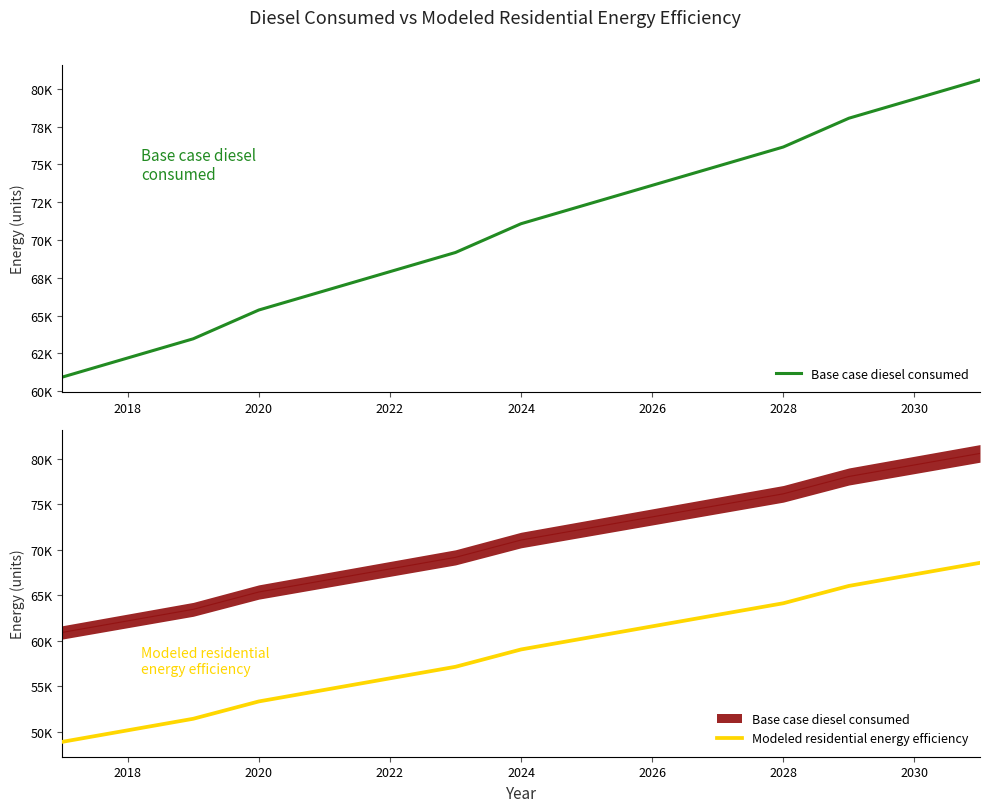

List the series in order of their peak value, highest first.

Base case diesel consumed, Modeled residential energy efficiency